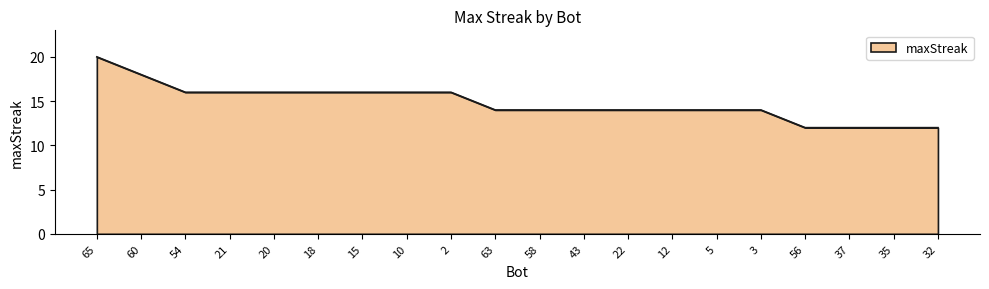

Between 32 and 3, which is larger?

3